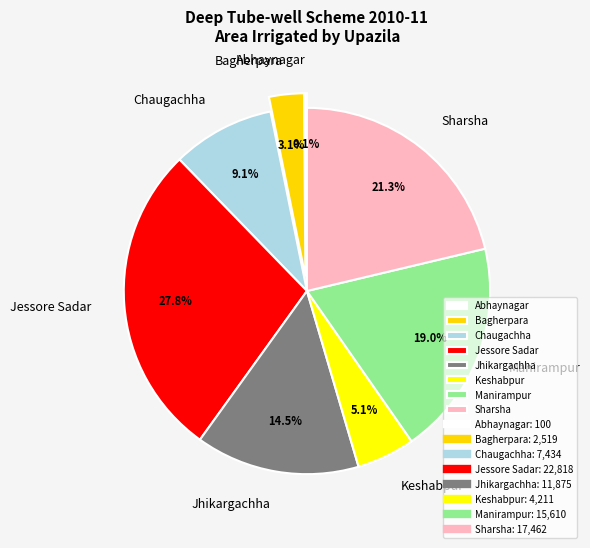

What is the largest slice in the pie chart?

Jessore Sadar